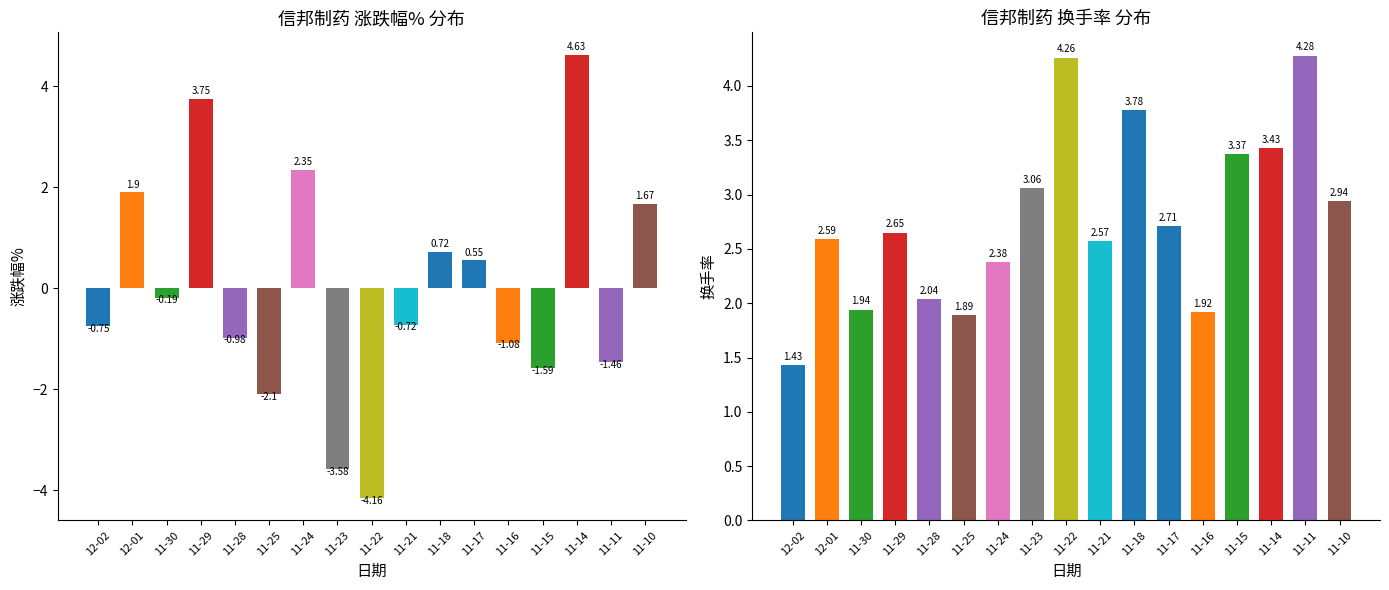

True or false: 涨跌幅% has a value of 0.9 at 11-17.

False